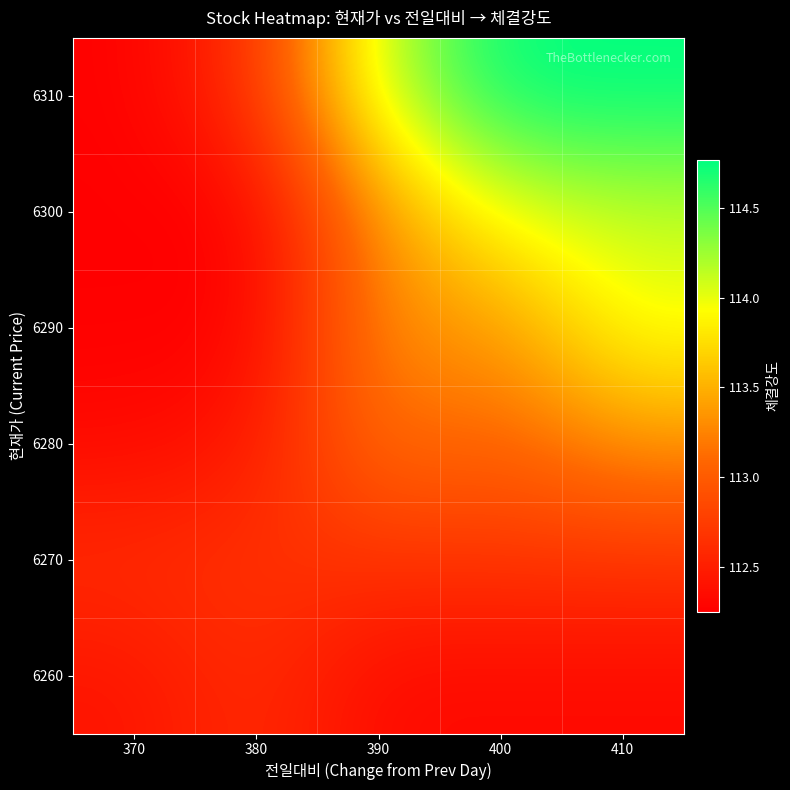

Reading left to right, list all the values displayed in this chart.

6260: 370=112.4	380=112.6	390=112.3	400=112.3	410=112.3
6270: 370=112.6	380=112.7	390=112.7	400=112.7	410=112.7
6280: 370=112.3	380=112.5	390=113.2	400=113.0	410=113.3
6290: 370=112.3	380=112.3	390=113.3	400=113.3	410=114.0
6300: 370=112.2	380=112.2	390=113.3	400=114.0	410=114.1
6310: 370=112.3	380=112.7	390=114.1	400=114.8	410=114.8